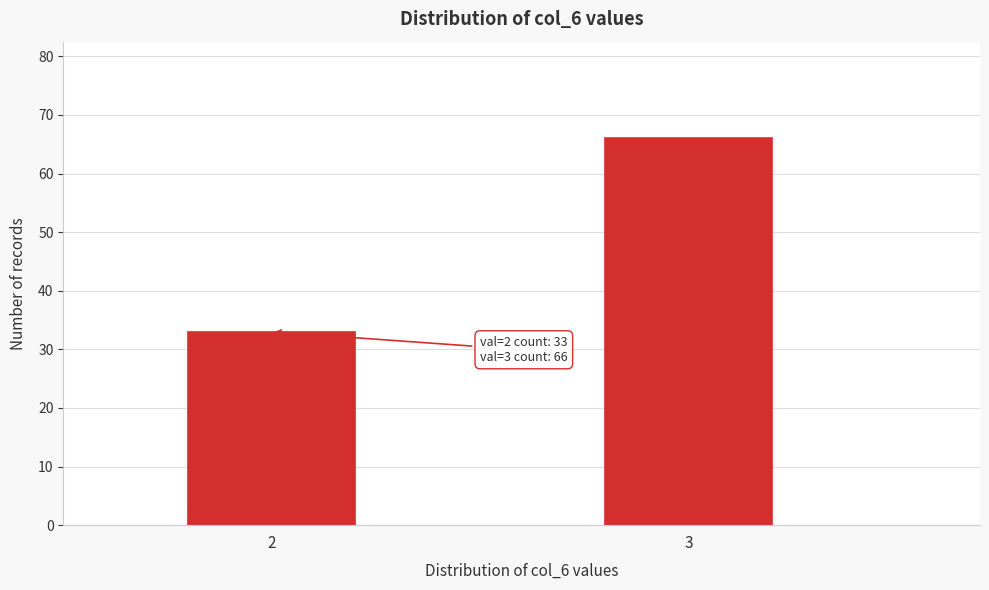

Reading left to right, extract all data points from this chart.

33	66